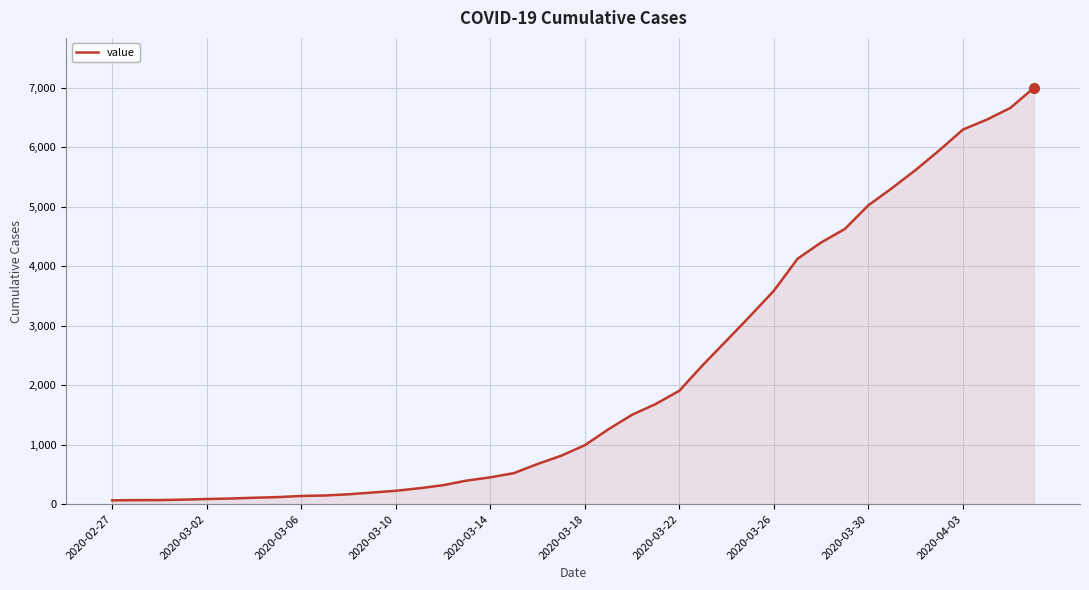

What is the greatest value displayed?

7002